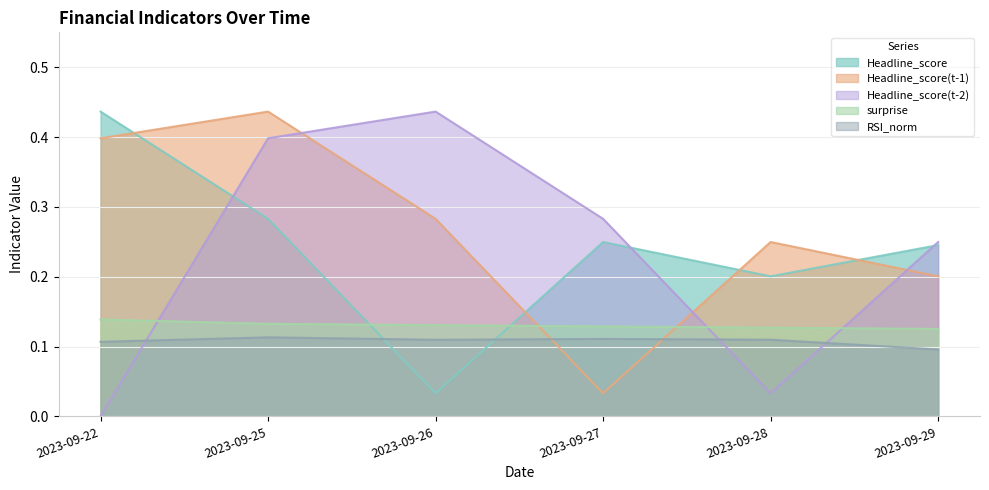

What is the value of the Headline_score point at the 1st from the left?

0.4